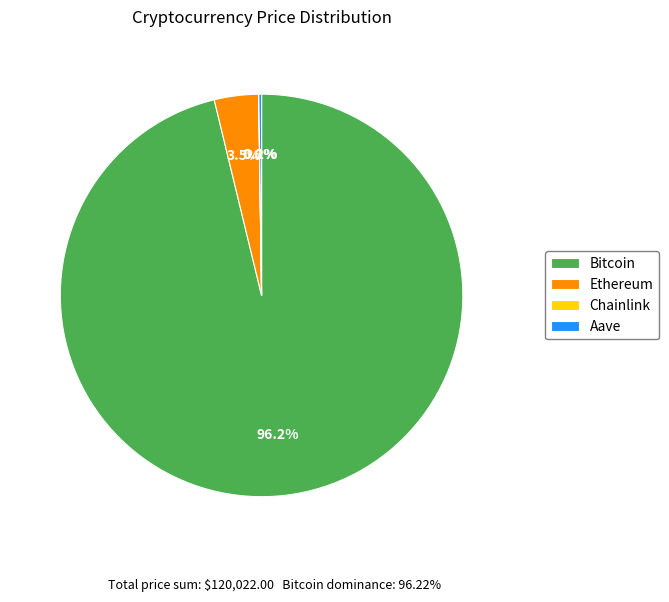

Which slice is the largest?

Bitcoin